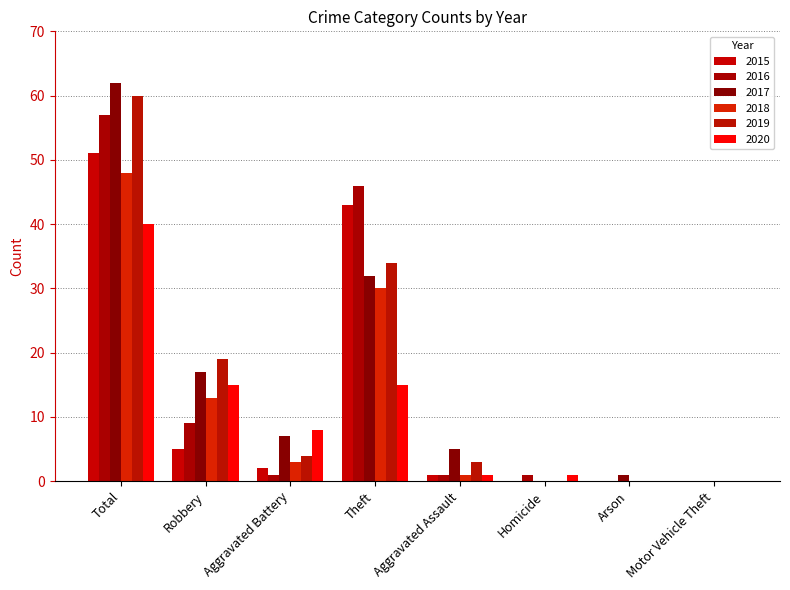

Where does the 2017 series first go above 7?

Total